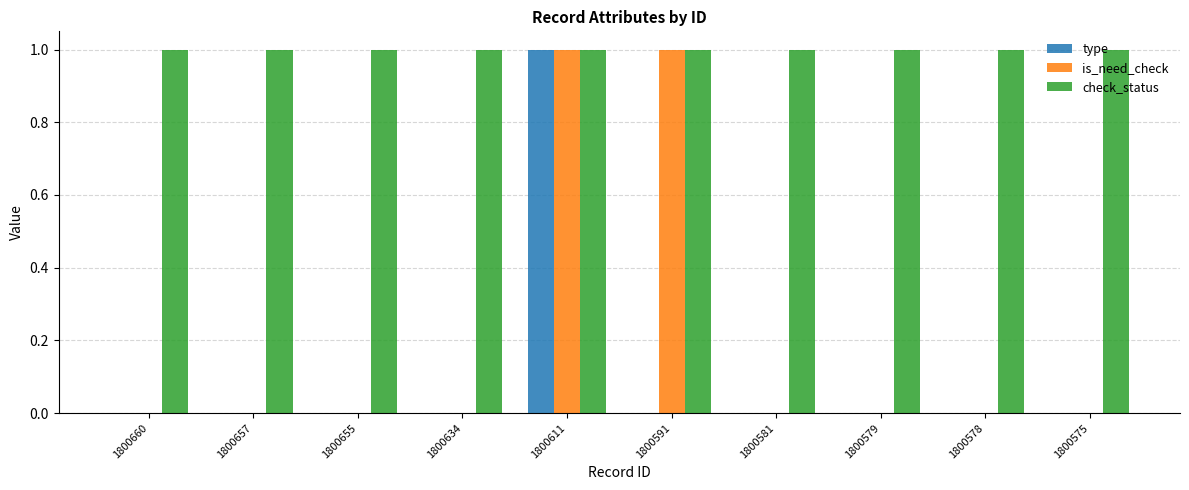

Which category has the highest value in the type series?

1800611